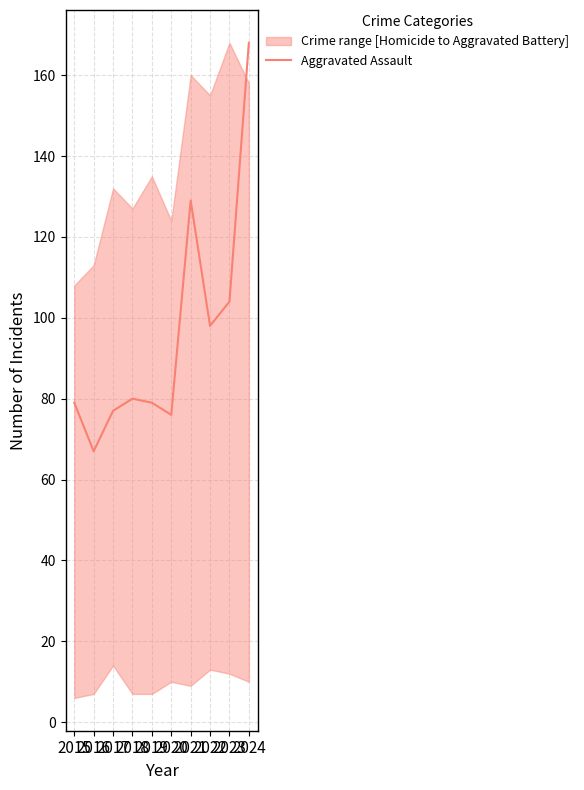

True or false: the data shows 104 at 2023.

True